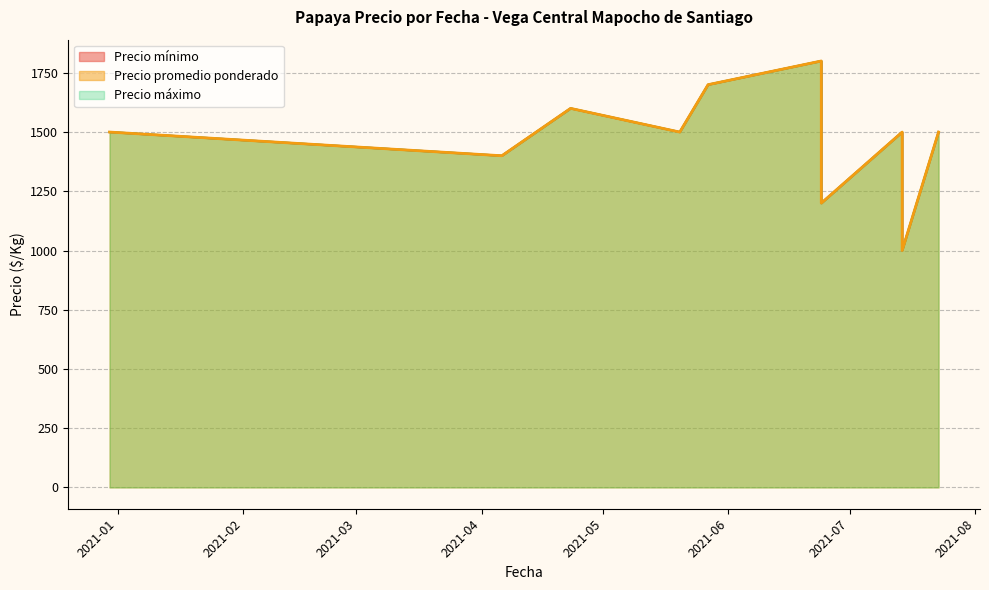

At which label does Precio promedio ponderado reach its peak?

2021-06-24